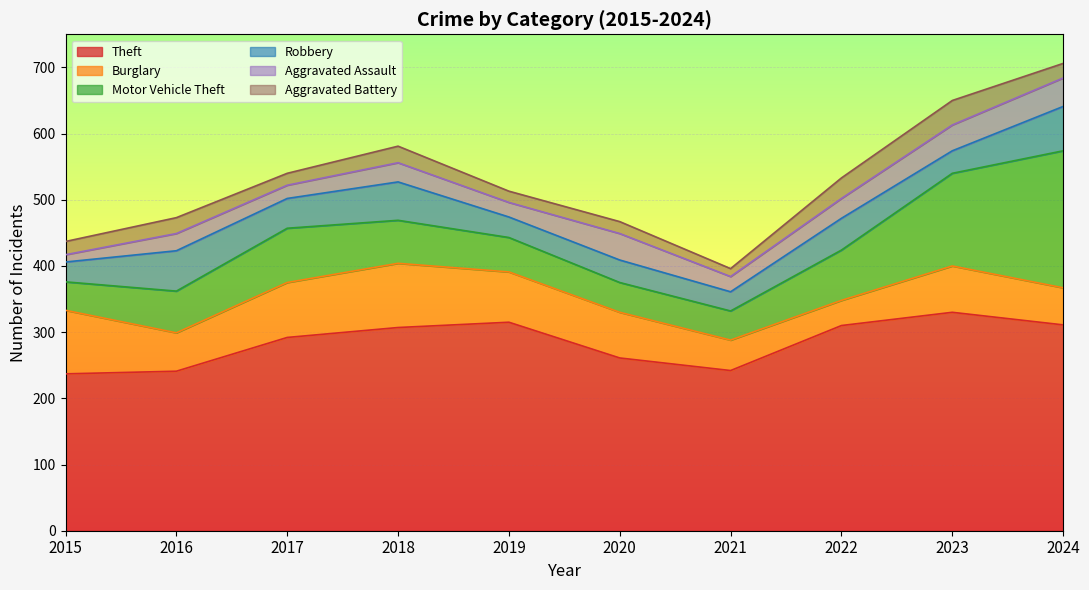

At which category does Theft reach its first local valley?

2021